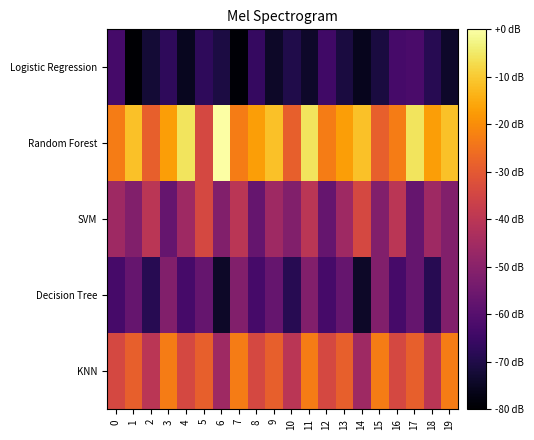

Reading left to right, what are all the values shown in this chart?

Logistic Regression: 0=-63.4	1=-79.5	2=-72.4	3=-67.3	4=-75.6	5=-67.5	6=-70.9	7=-79.2	8=-66.0	9=-74.3	10=-69.9	11=-73.8	12=-64.2	13=-71.1	14=-75.8	15=-71.2	16=-63.0	17=-62.4	18=-68.6	19=-74.1
Random Forest: 0=-22.9	1=-11.4	2=-28.6	3=-17.1	4=-5.7	5=-34.3	6=0.0	7=-22.9	8=-17.1	9=-11.4	10=-28.6	11=-5.7	12=-22.9	13=-17.1	14=-11.4	15=-28.6	16=-22.9	17=-5.7	18=-17.1	19=-11.4
SVM: 0=-45.7	1=-51.4	2=-40.0	3=-57.1	4=-45.7	5=-34.3	6=-51.4	7=-40.0	8=-57.1	9=-45.7	10=-51.4	11=-40.0	12=-57.1	13=-45.7	14=-34.3	15=-51.4	16=-40.0	17=-57.1	18=-45.7	19=-51.4
Decision Tree: 0=-62.9	1=-57.1	2=-68.6	3=-51.4	4=-62.9	5=-57.1	6=-74.3	7=-51.4	8=-62.9	9=-57.1	10=-68.6	11=-51.4	12=-62.9	13=-57.1	14=-74.3	15=-51.4	16=-62.9	17=-57.1	18=-68.6	19=-51.4
KNN: 0=-34.3	1=-28.6	2=-40.0	3=-22.9	4=-34.3	5=-28.6	6=-45.7	7=-22.9	8=-34.3	9=-28.6	10=-40.0	11=-22.9	12=-34.3	13=-28.6	14=-45.7	15=-22.9	16=-34.3	17=-28.6	18=-40.0	19=-22.9